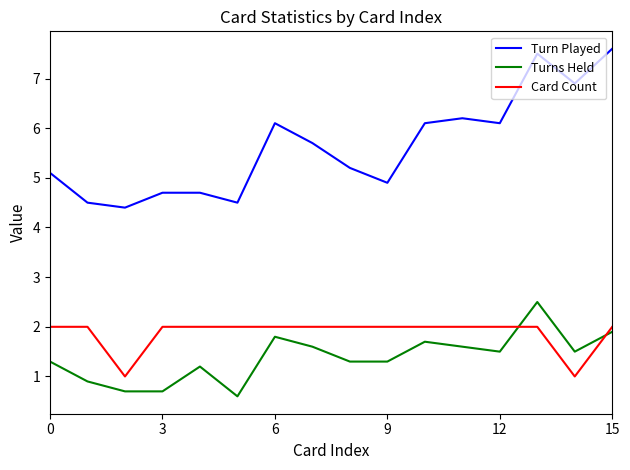

What is the maximum value shown in the chart?

7.6